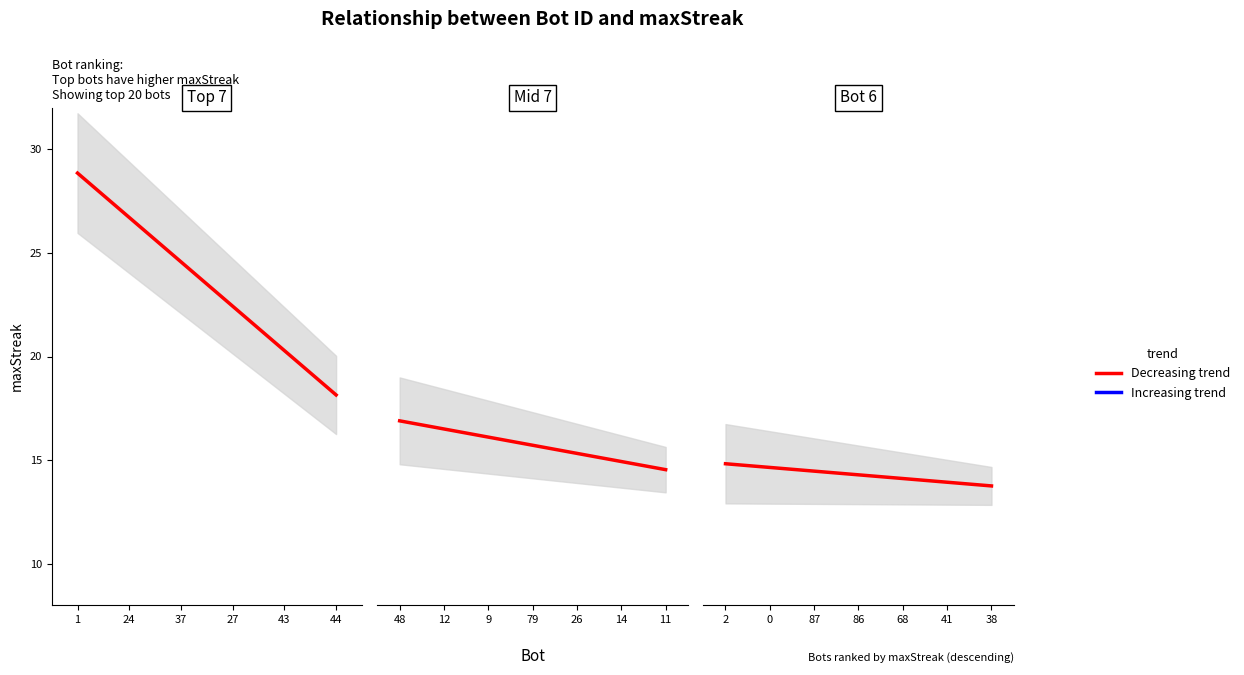

Reading left to right, extract all data points from this chart.

28	27	25	24	19	18	17	17	16	15	15	15	15	15	15	14	14	14	14	14